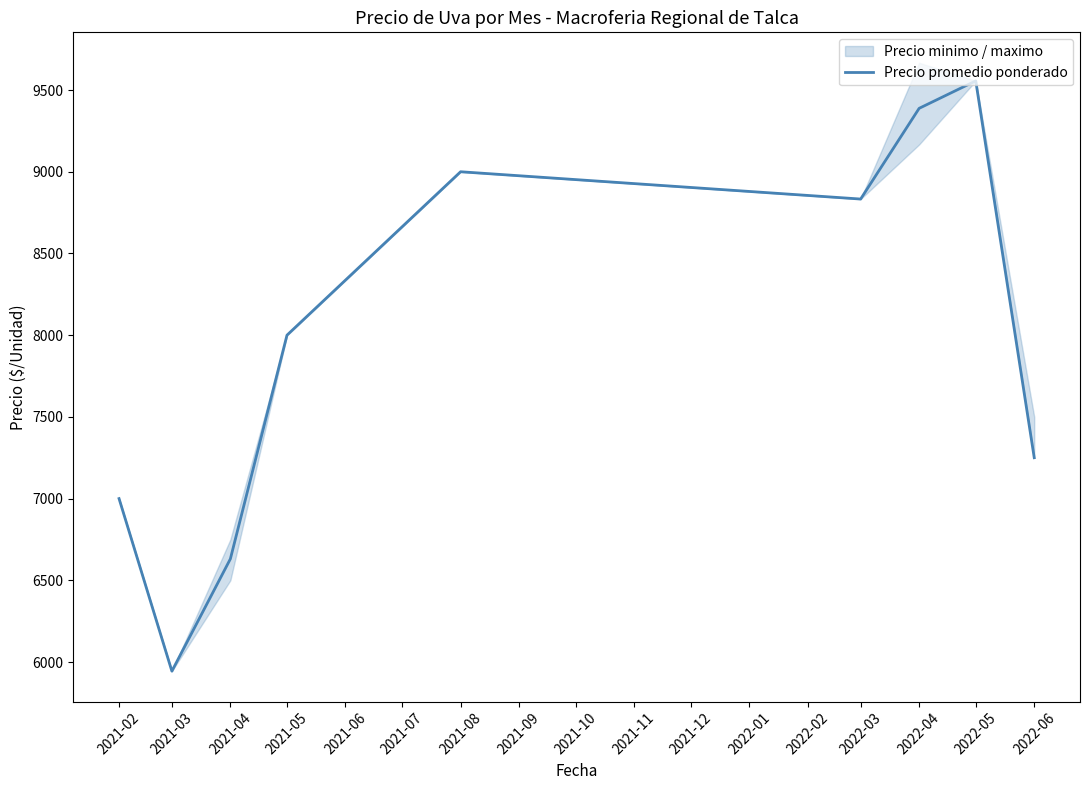

What is the minimum value for Precio promedio ponderado?

5944